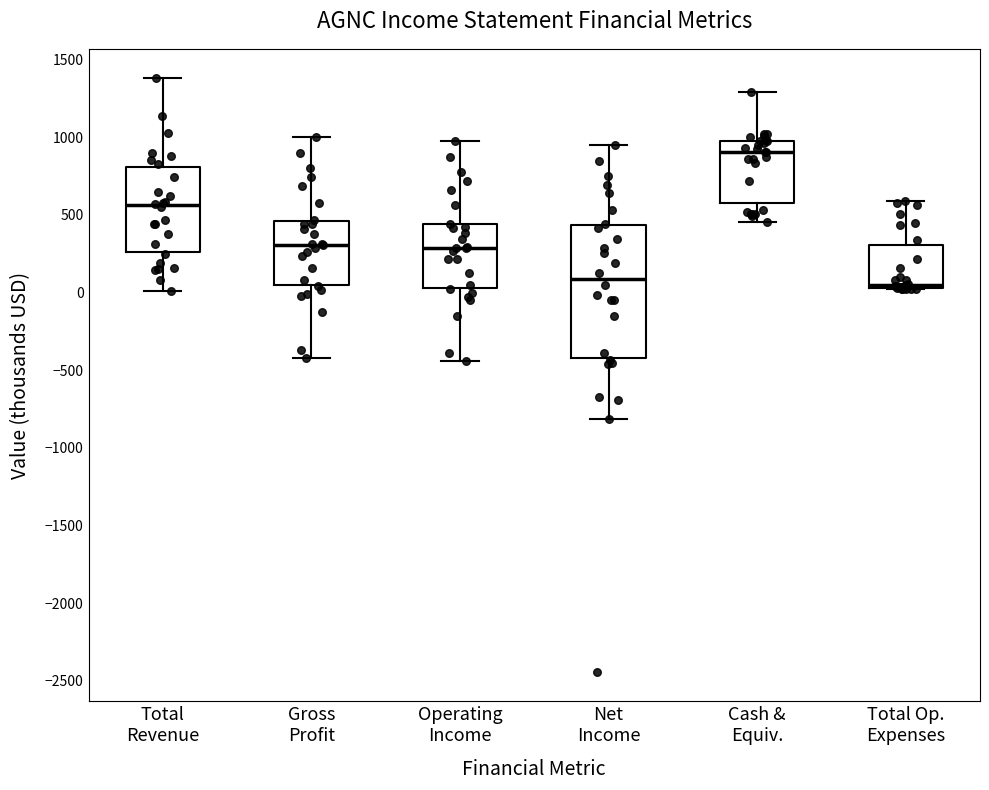

Which box is the tallest, from its lower edge to its upper edge?

Net Income